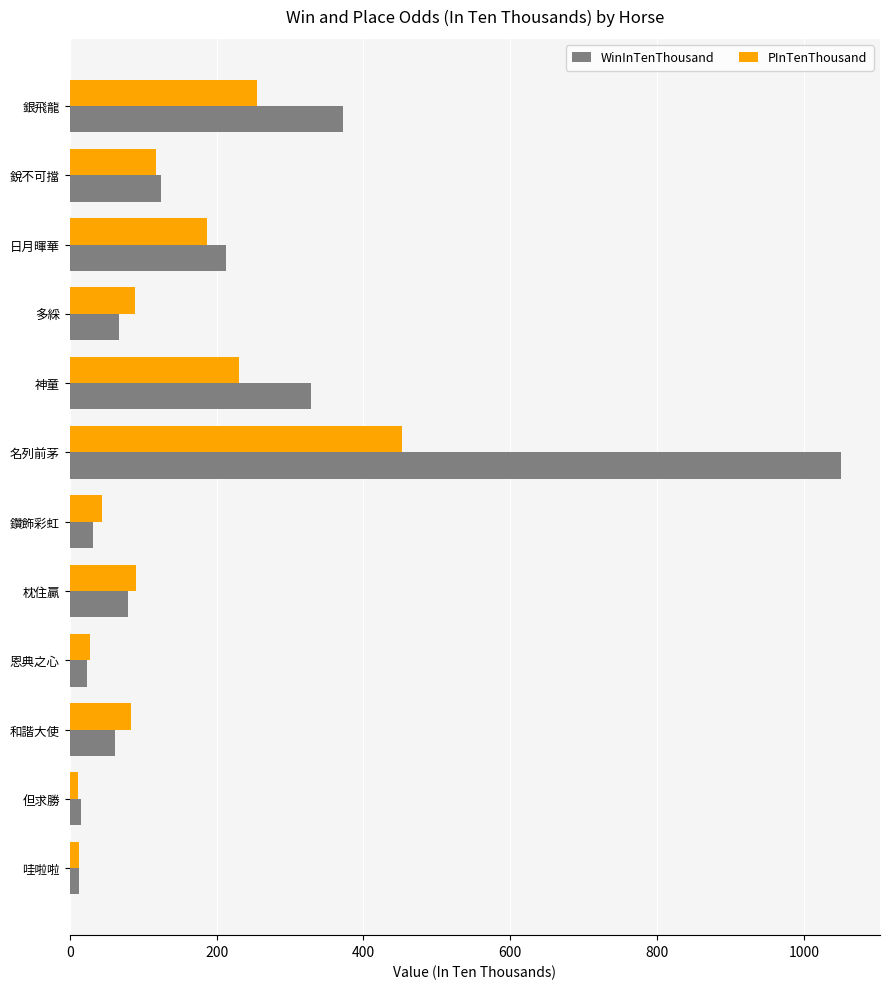

The value of PInTenThousand at 銳不可擋 is 118. True or false?

True